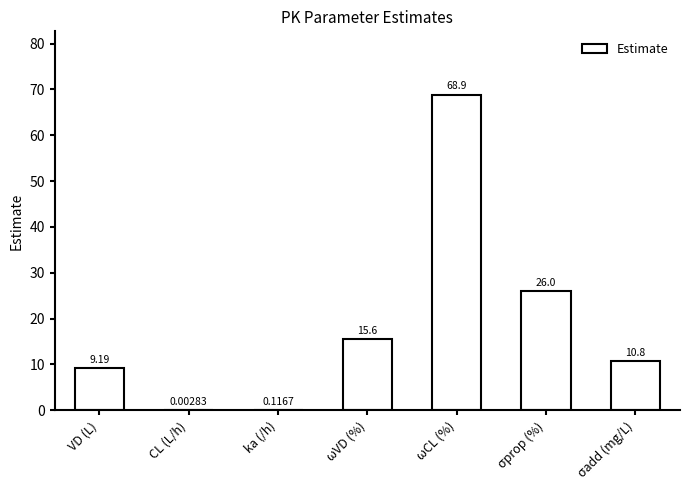

What is the sum of all values?

130.6